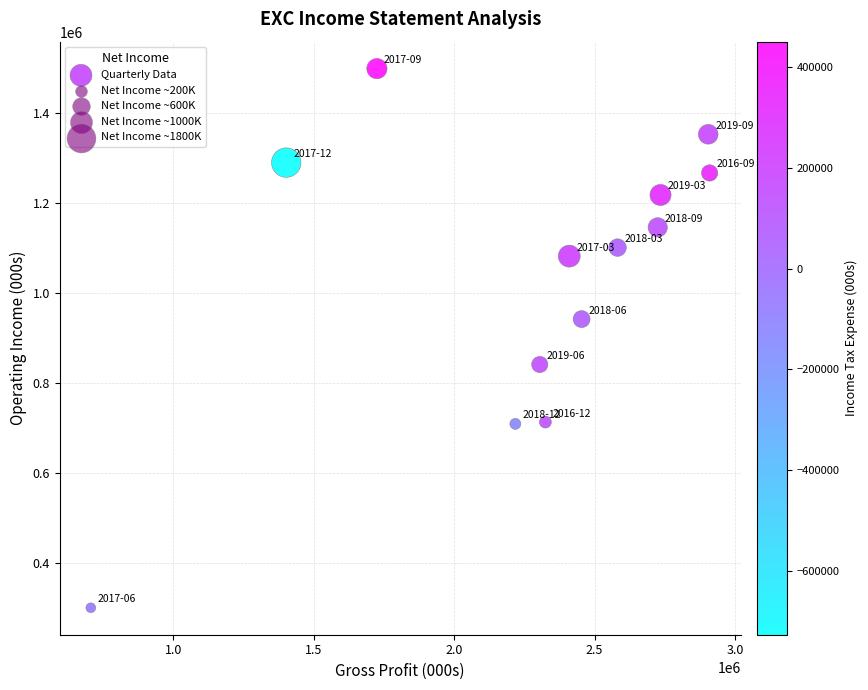

What is the range of Y values (max minus min)?

1199000